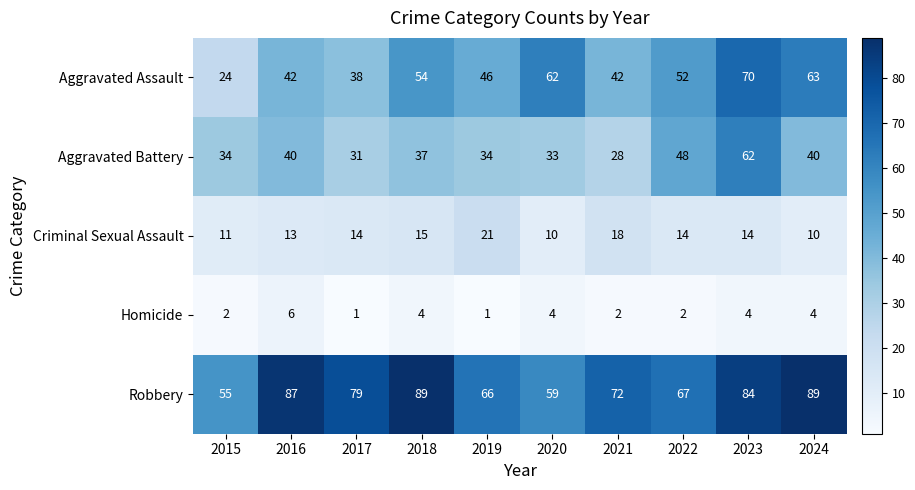

True or false: Criminal Sexual Assault has a value of 4 at 2022.

False